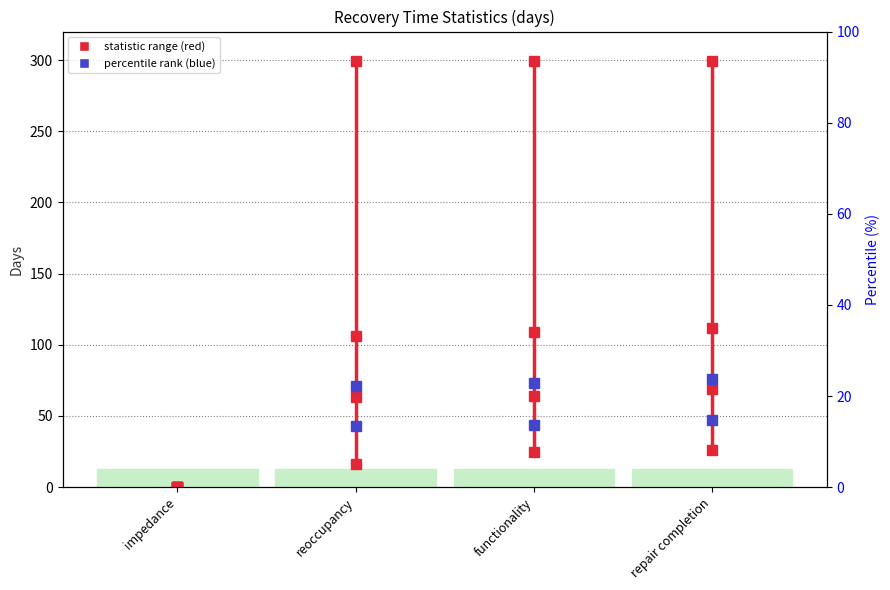

What is the highest value of the 90th percentile series?

112